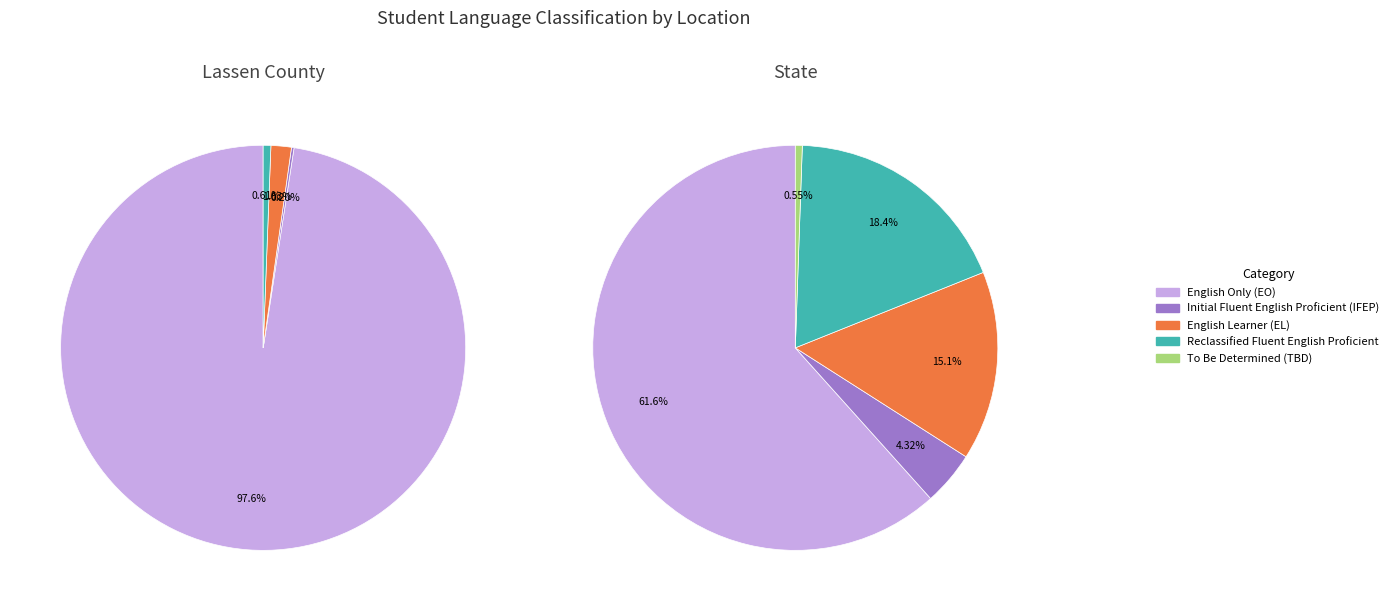

What percentage do Lassen County and State together represent?

100.0%